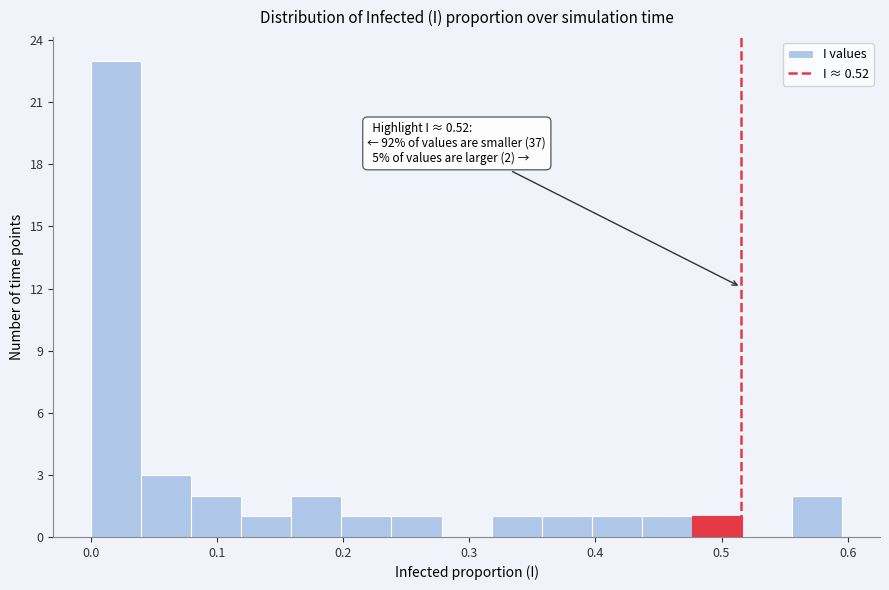

Around what value on the x-axis is the tallest bar? Give the approximate position of its centre, as read against the axis.

0.02